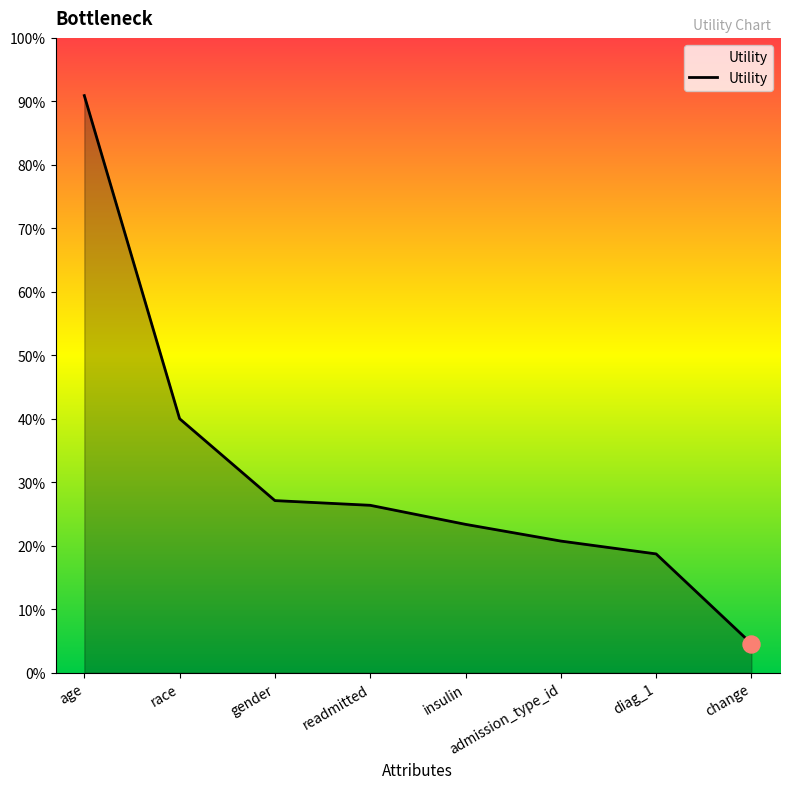

What is the change in value from gender to diag_1?

-0.1